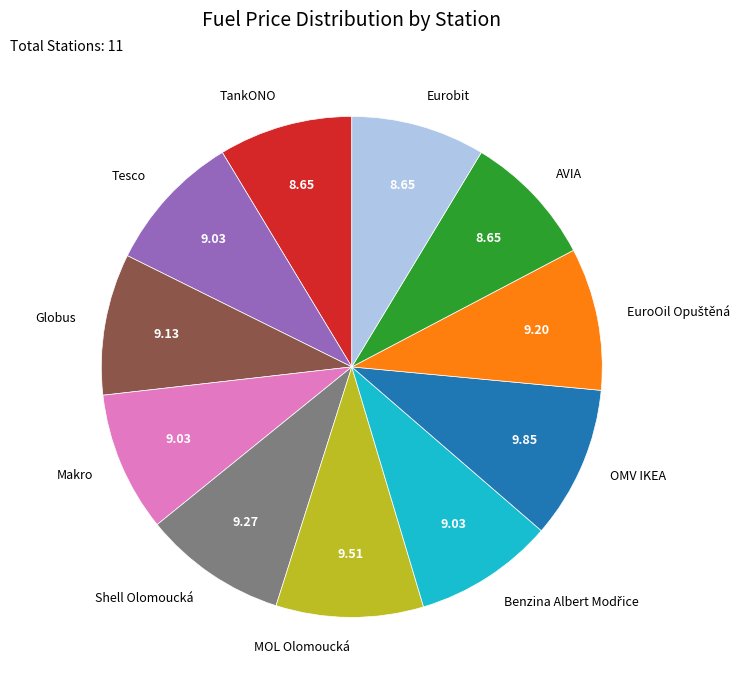

What is the ratio of the value at Makro to the value at MOL Olomoucká?

0.9